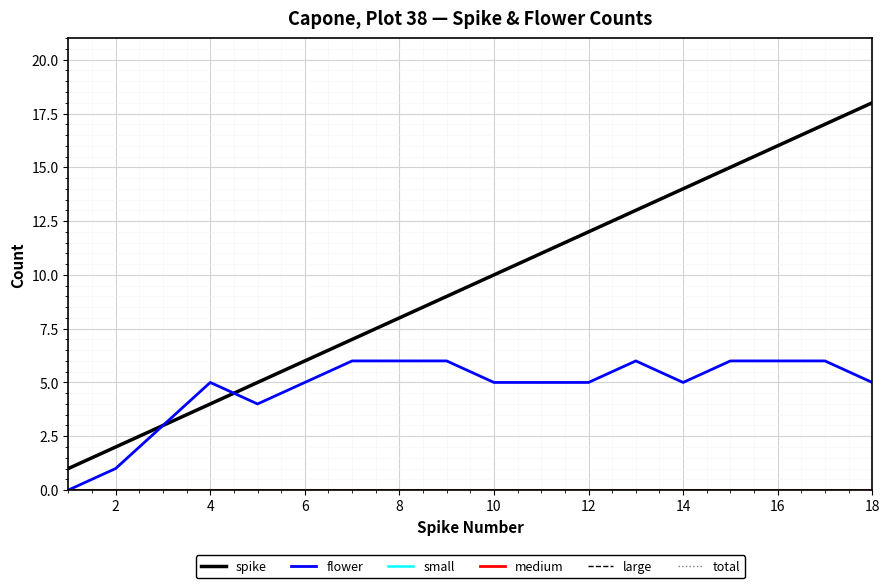

How many lines are shown in the chart?

6